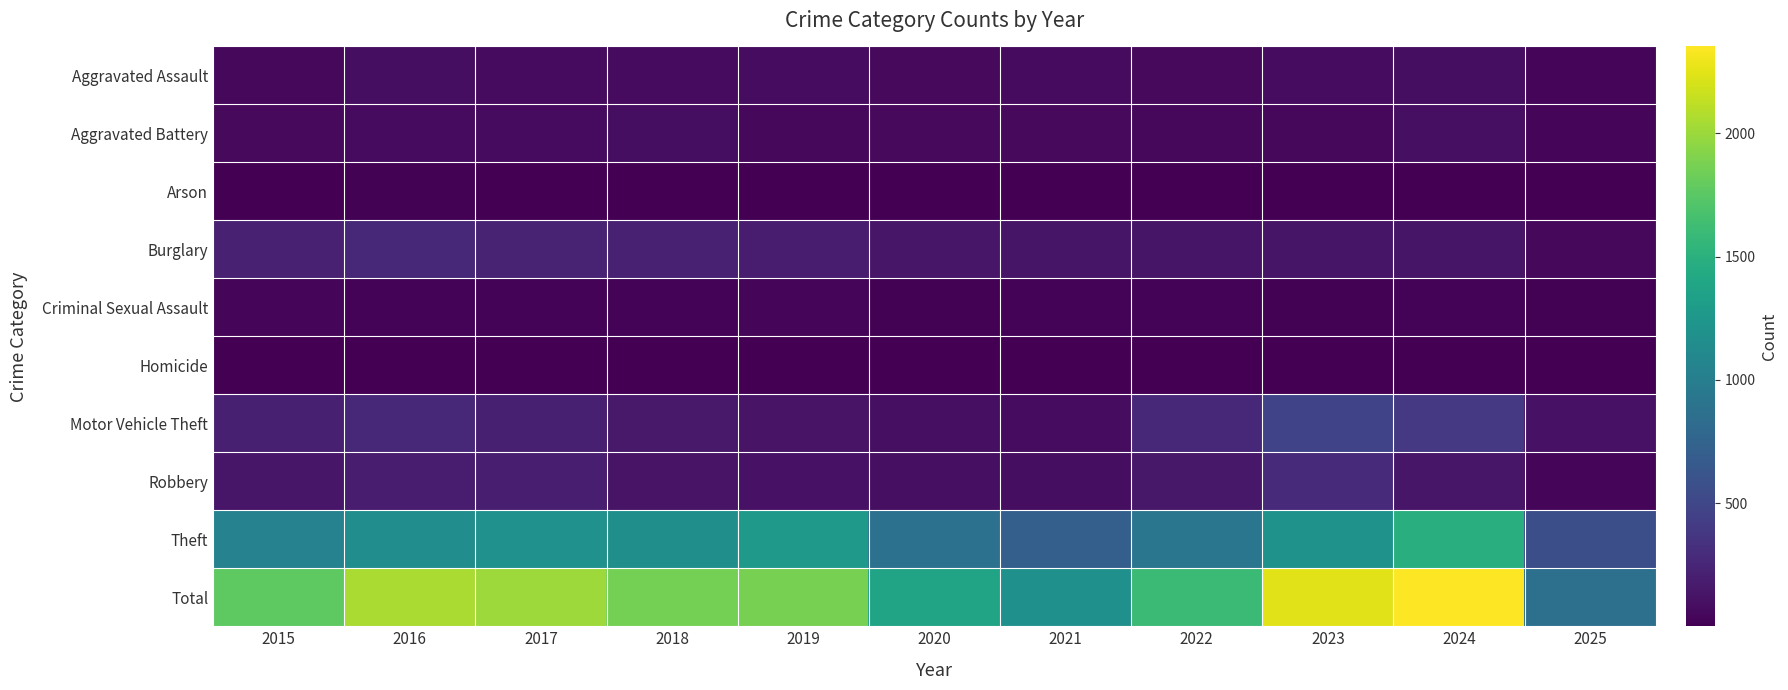

Reading left to right, transcribe all the data shown in this chart.

Aggravated Assault: 2015=56	2016=88	2017=72	2018=72	2019=80	2020=62	2021=66	2022=61	2023=79	2024=88	2025=39
Aggravated Battery: 2015=60	2016=66	2017=71	2018=86	2019=53	2020=57	2021=60	2022=56	2023=55	2024=96	2025=32
Arson: 2015=10	2016=12	2017=7	2018=7	2019=5	2020=7	2021=6	2022=3	2023=2	2024=8	2025=3
Burglary: 2015=216	2016=266	2017=237	2018=218	2019=182	2020=146	2021=134	2022=130	2023=133	2024=133	2025=52
Criminal Sexual Assault: 2015=29	2016=26	2017=22	2018=24	2019=31	2020=16	2021=26	2022=21	2023=18	2024=20	2025=11
Homicide: 2015=5	2016=4	2017=4	2018=4	2019=4	2020=5	2021=6	2022=7	2023=3	2024=3	2025=1
Motor Vehicle Theft: 2015=212	2016=259	2017=208	2018=163	2019=123	2020=99	2021=82	2022=259	2023=470	2024=387	2025=119
Robbery: 2015=139	2016=178	2017=202	2018=121	2019=116	2020=97	2021=88	2022=151	2023=284	2024=144	2025=43
Theft: 2015=1041	2016=1151	2017=1188	2018=1170	2019=1272	2020=884	2021=716	2022=920	2023=1198	2024=1473	2025=569
Total: 2015=1768	2016=2050	2017=2011	2018=1865	2019=1866	2020=1373	2021=1184	2022=1608	2023=2242	2024=2352	2025=869